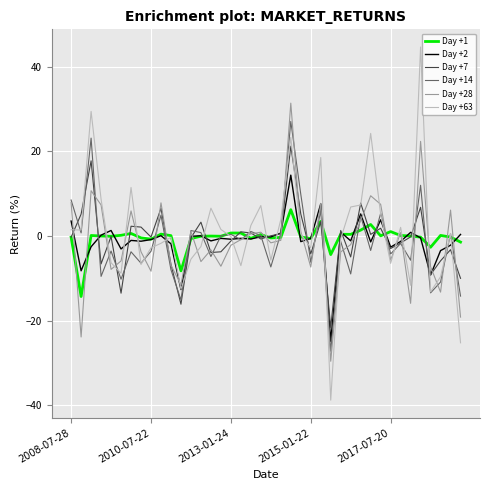

What is the lowest value of the Day +7 series?

-21.6